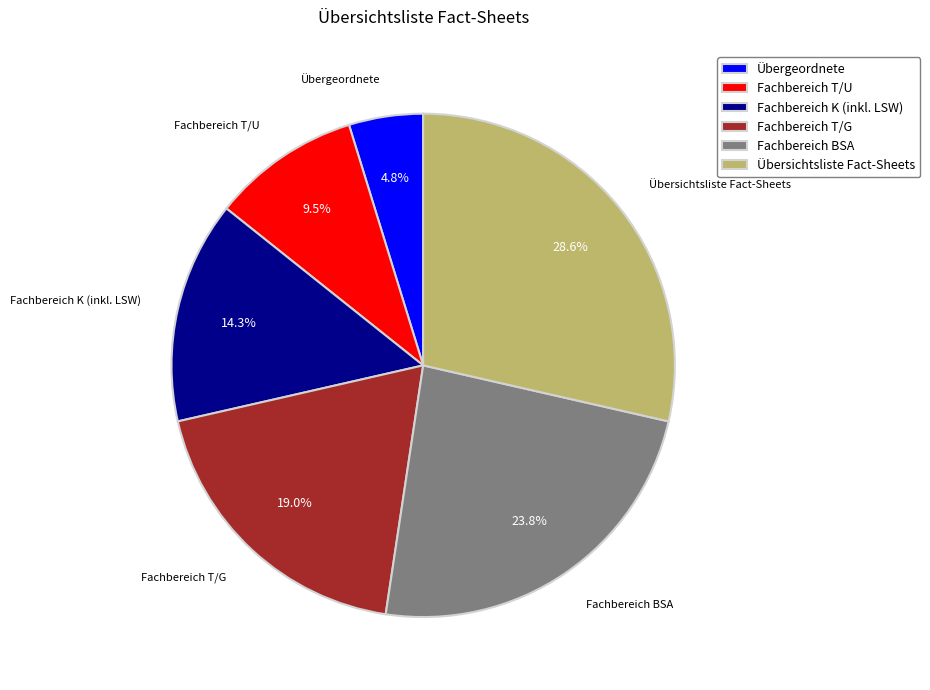

Which category has the smallest portion of the pie?

Übergeordnete